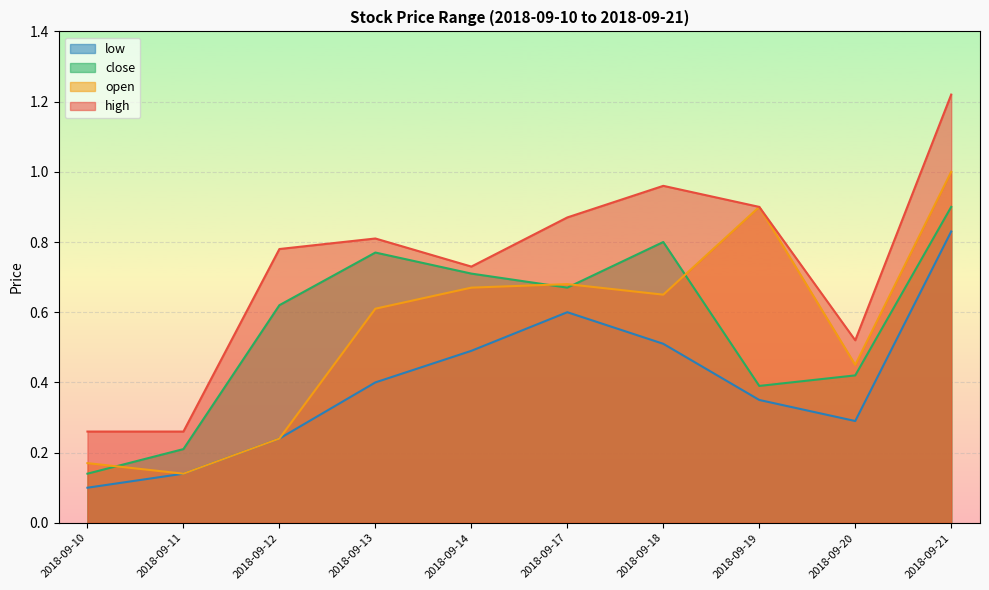

Does the chart display data point markers on the line(s)?

No